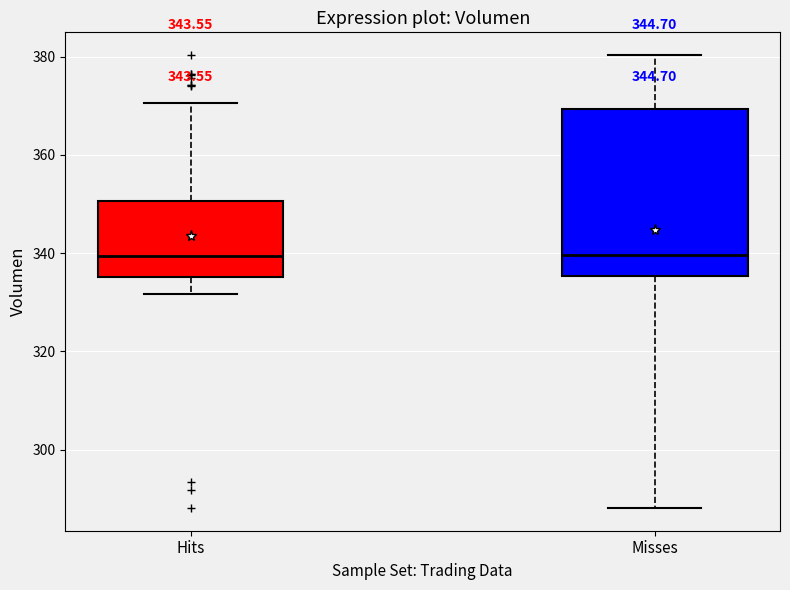

Which box is the tallest, from its lower edge to its upper edge?

Misses